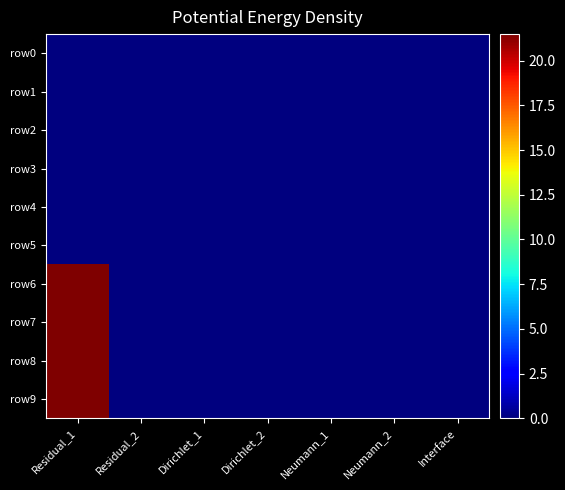

How many series are shown in this chart?

10